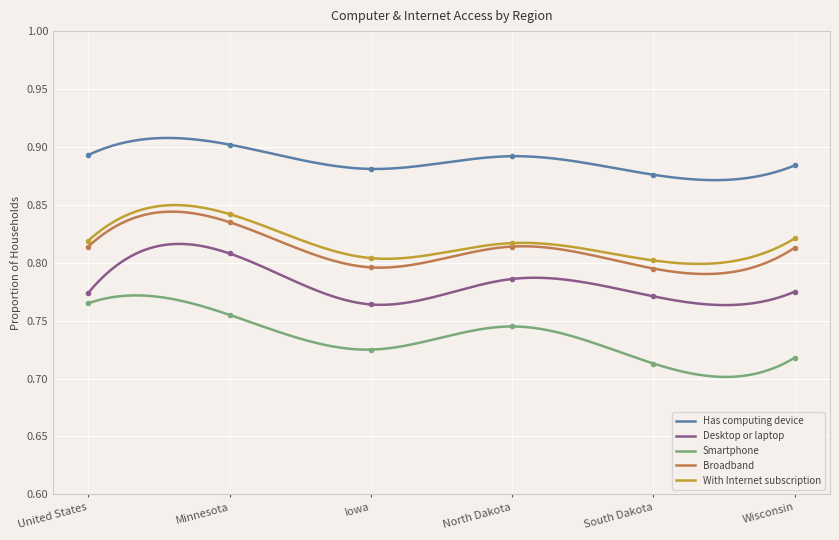

True or false: Has computing device and Desktop or laptop cross at least once.

False